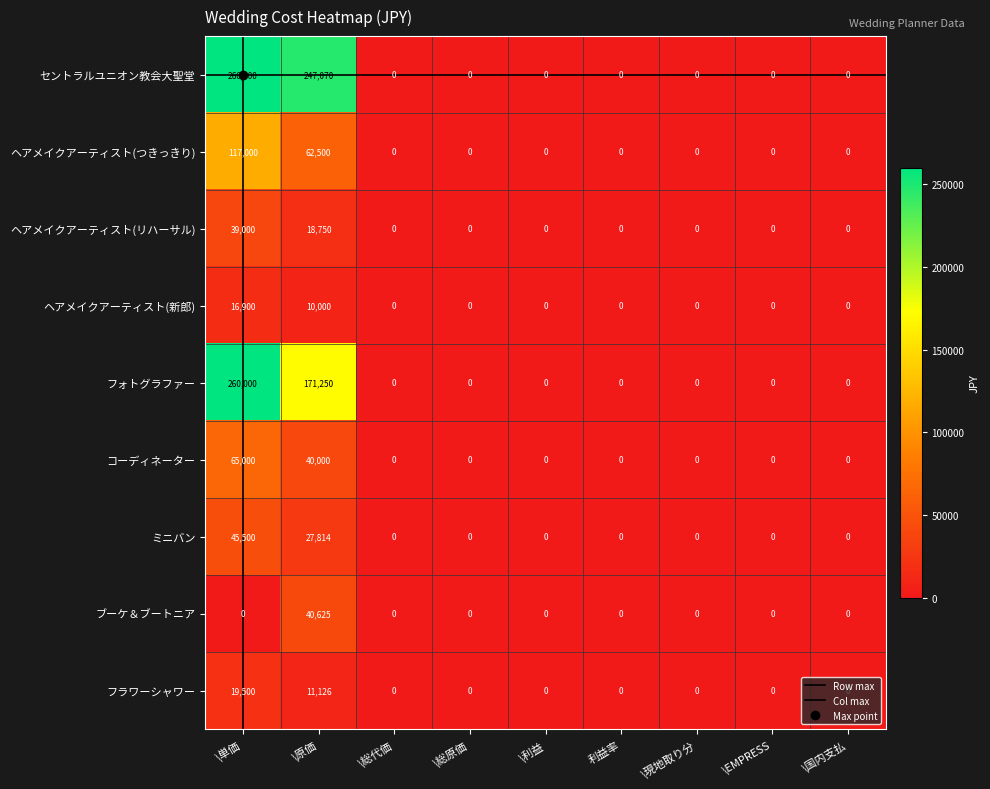

What is the maximum value shown in the chart?

260000